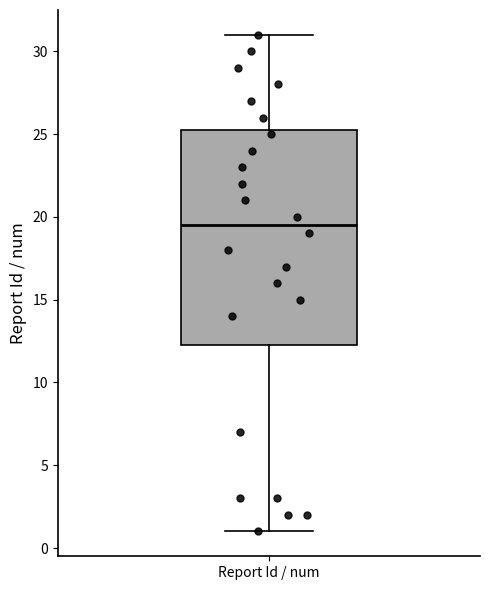

Read this box plot against the y-axis: the position of the median line, the range covered by the box, and the ends of both whiskers. The values are not printed on the chart, so give them approximately, as read against the axis.

median 19.5, box 12.5 to 25.5, whiskers 1.0 to 31.0